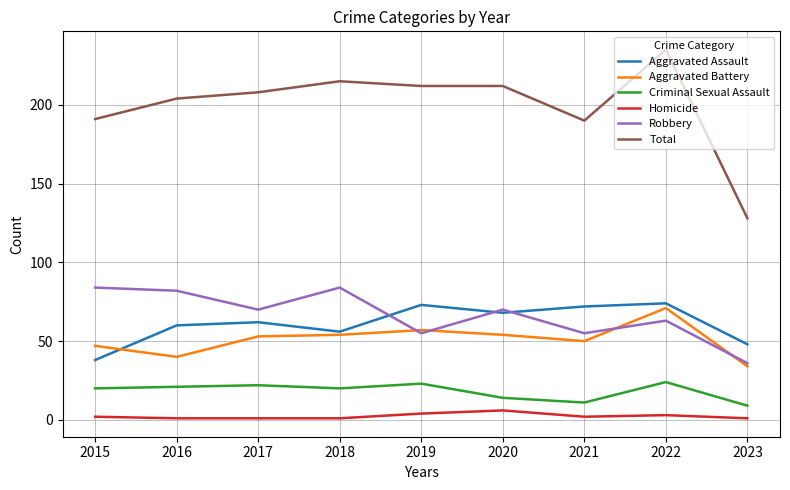

True or false: Criminal Sexual Assault and Total intersect in this chart.

False